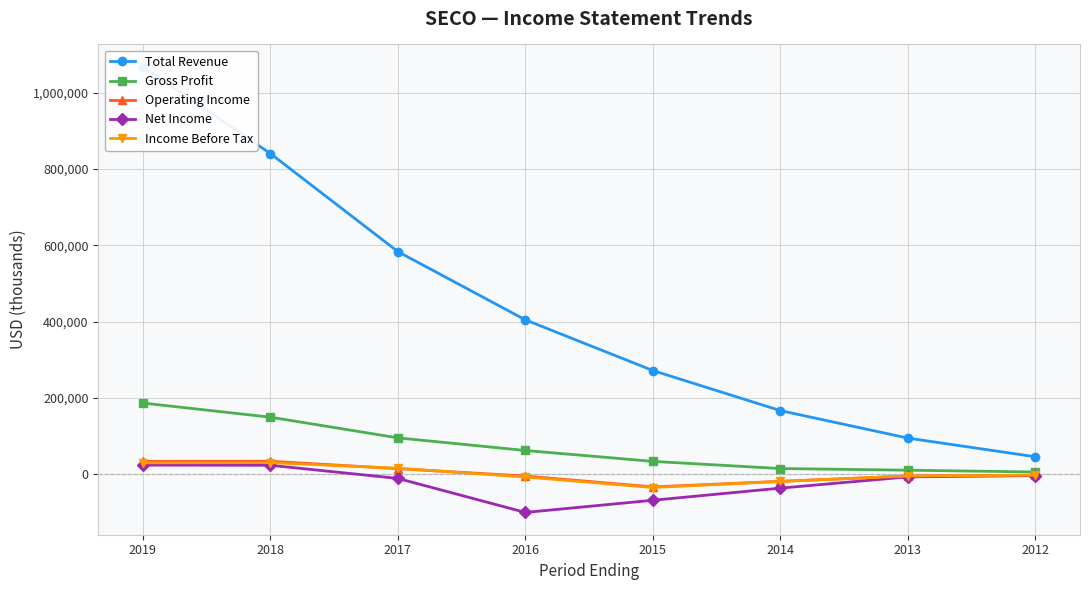

Is this an area chart (filled region under the line)?

No